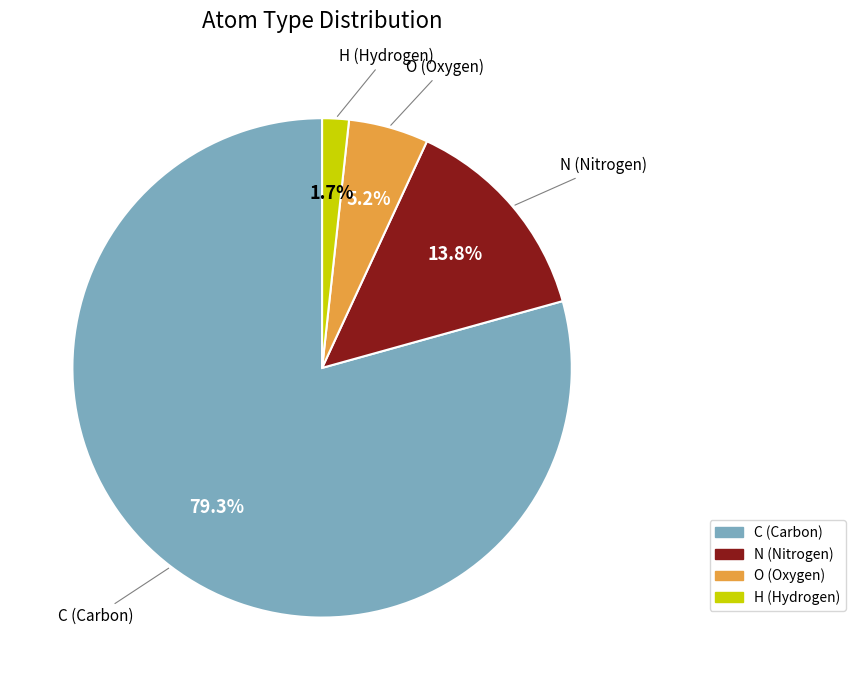

Is it true that O is 5% of the pie?

True